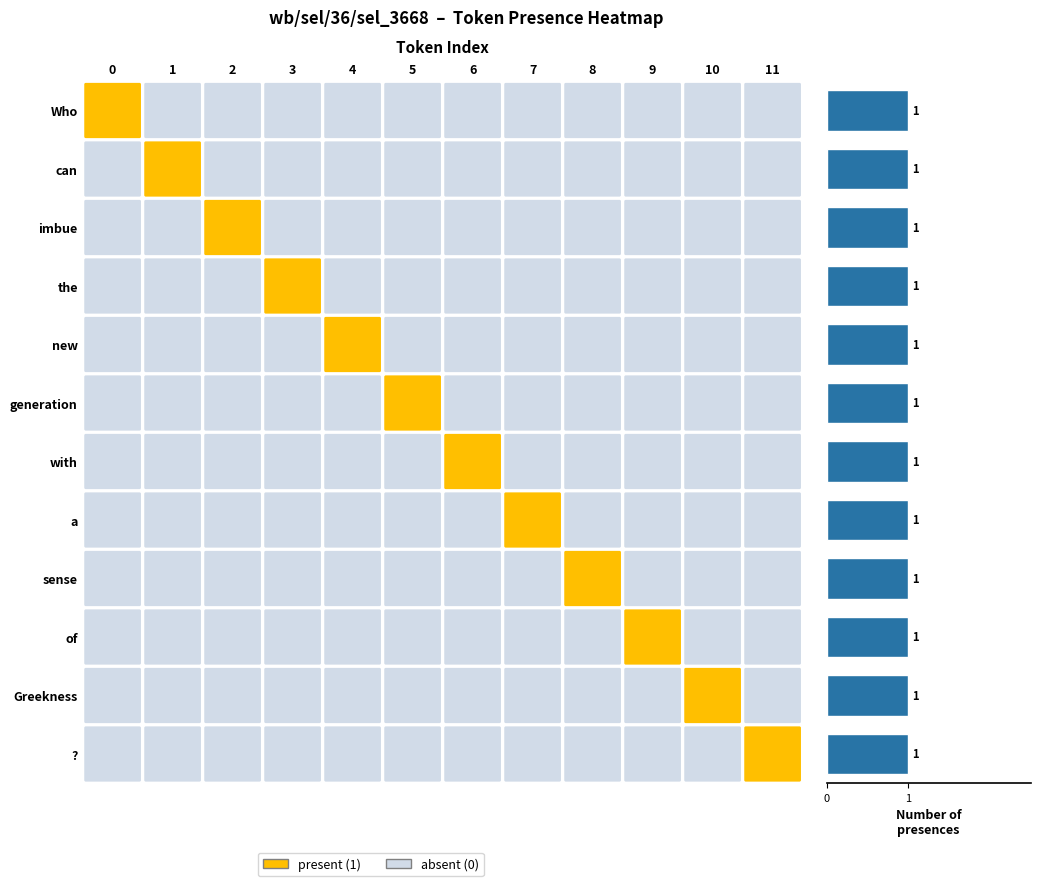

Reading left to right, what are all the values shown in this chart?

Who: 0=1	1=0	2=0	3=0	4=0	5=0	6=0	7=0	8=0	9=0	10=0	11=0
can: 0=0	1=1	2=0	3=0	4=0	5=0	6=0	7=0	8=0	9=0	10=0	11=0
imbue: 0=0	1=0	2=1	3=0	4=0	5=0	6=0	7=0	8=0	9=0	10=0	11=0
the: 0=0	1=0	2=0	3=1	4=0	5=0	6=0	7=0	8=0	9=0	10=0	11=0
new: 0=0	1=0	2=0	3=0	4=1	5=0	6=0	7=0	8=0	9=0	10=0	11=0
generation: 0=0	1=0	2=0	3=0	4=0	5=1	6=0	7=0	8=0	9=0	10=0	11=0
with: 0=0	1=0	2=0	3=0	4=0	5=0	6=1	7=0	8=0	9=0	10=0	11=0
a: 0=0	1=0	2=0	3=0	4=0	5=0	6=0	7=1	8=0	9=0	10=0	11=0
sense: 0=0	1=0	2=0	3=0	4=0	5=0	6=0	7=0	8=1	9=0	10=0	11=0
of: 0=0	1=0	2=0	3=0	4=0	5=0	6=0	7=0	8=0	9=1	10=0	11=0
Greekness: 0=0	1=0	2=0	3=0	4=0	5=0	6=0	7=0	8=0	9=0	10=1	11=0
?: 0=0	1=0	2=0	3=0	4=0	5=0	6=0	7=0	8=0	9=0	10=0	11=1